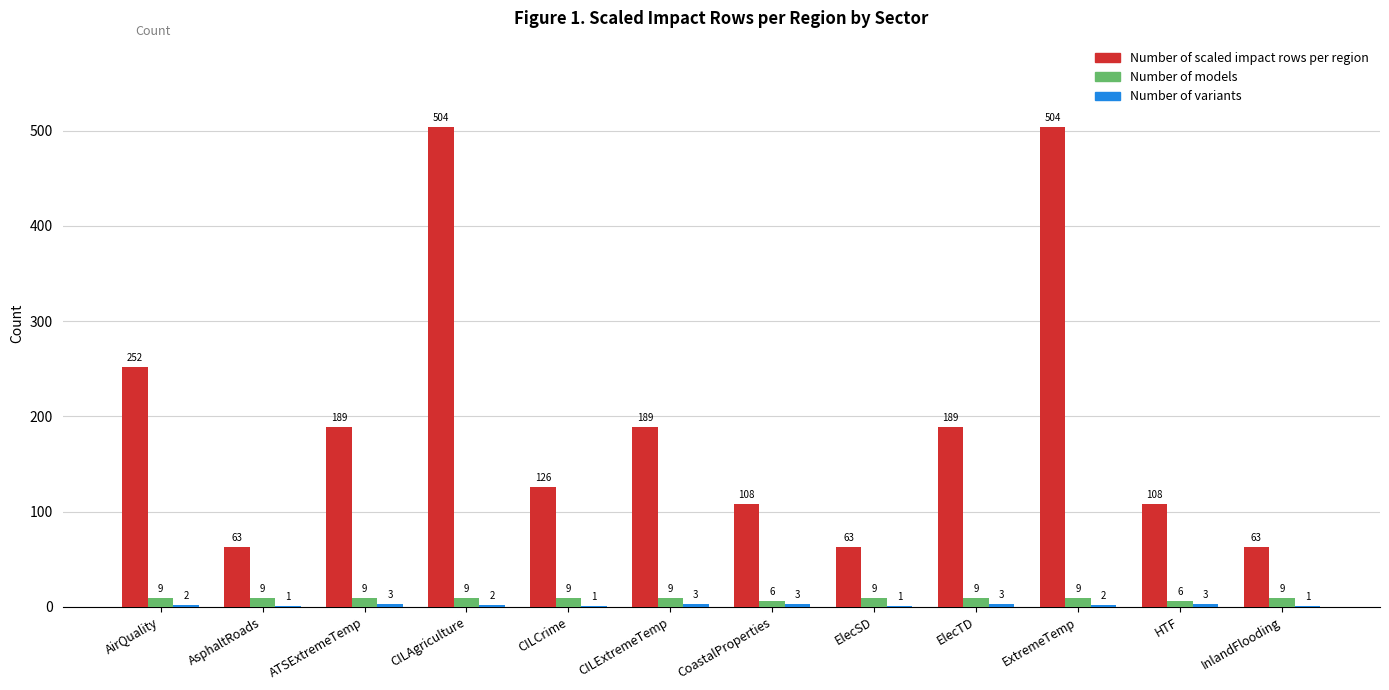

Which series has the largest total across all categories?

Number of scaled impact rows per region